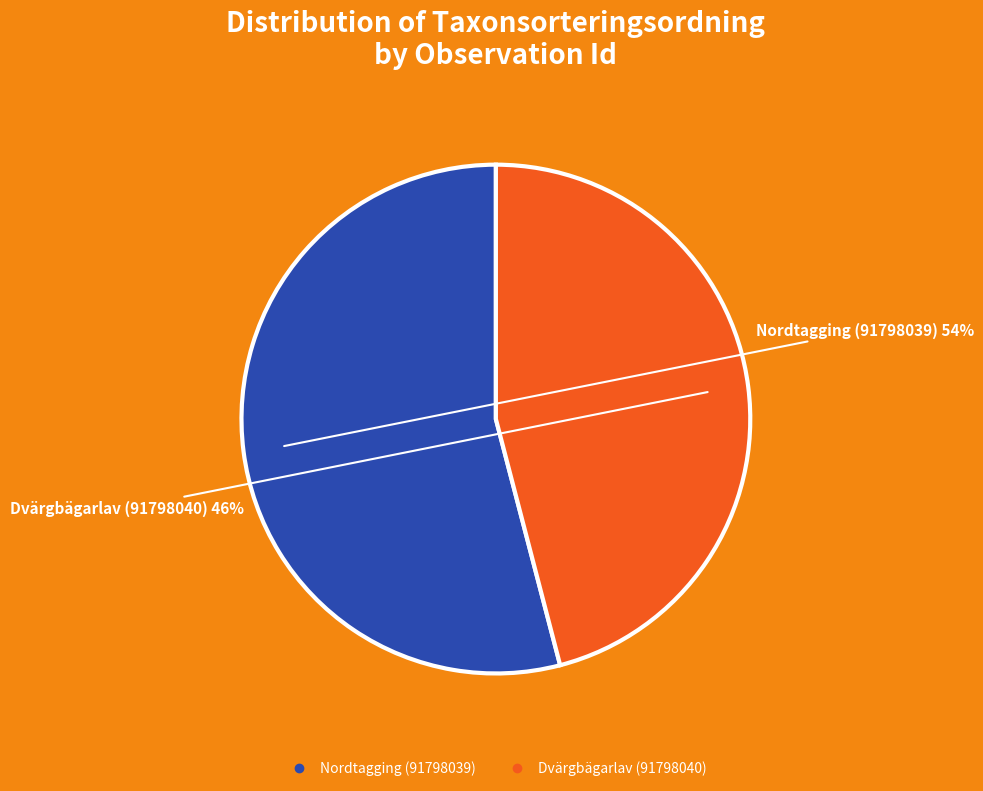

Which has a higher value, Nordtagging (91798039) or Dvärgbägarlav (91798040)?

Nordtagging (91798039)